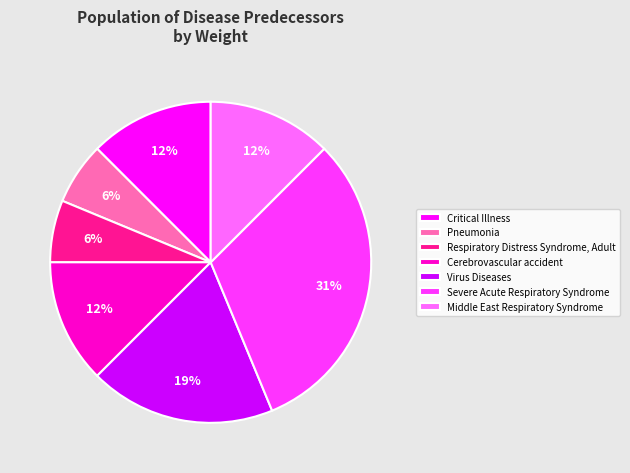

How many slices are in this pie chart?

7